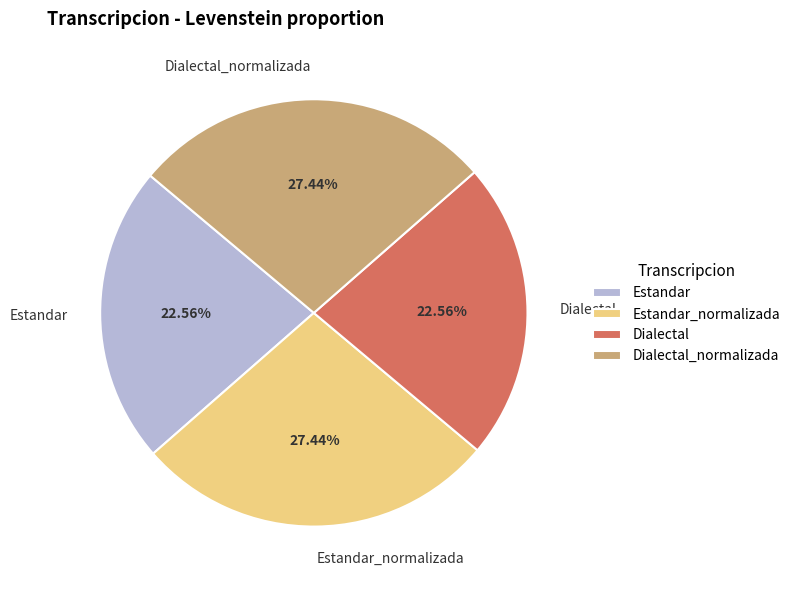

Does any single category account for the majority?

No